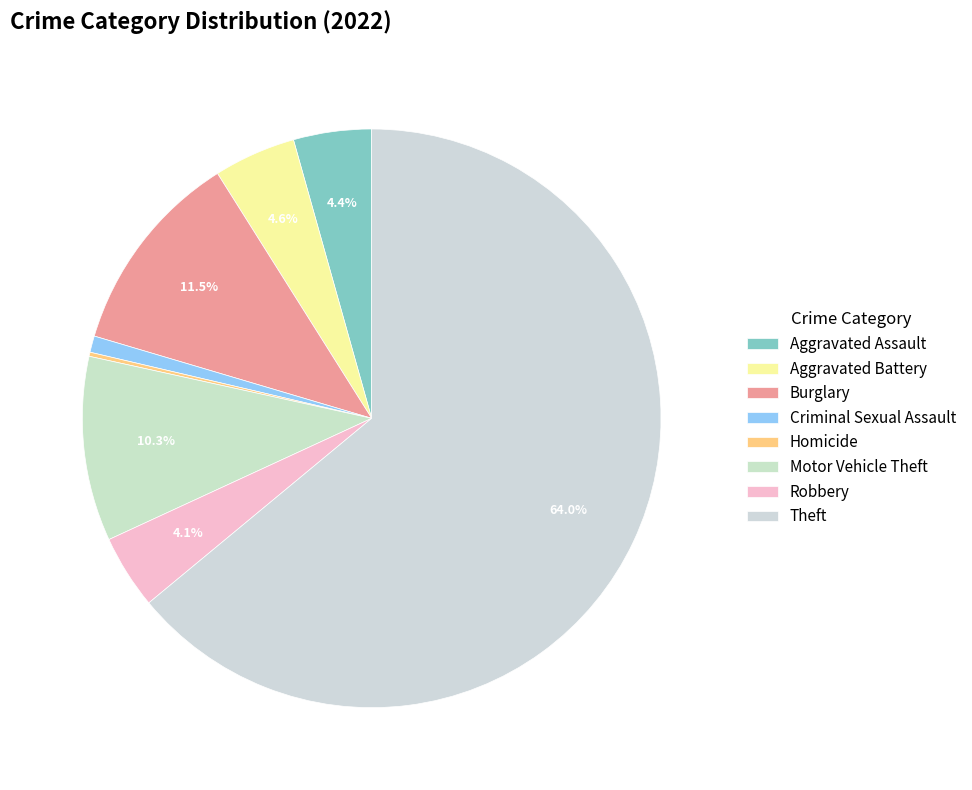

What is the largest slice in the pie chart?

Theft